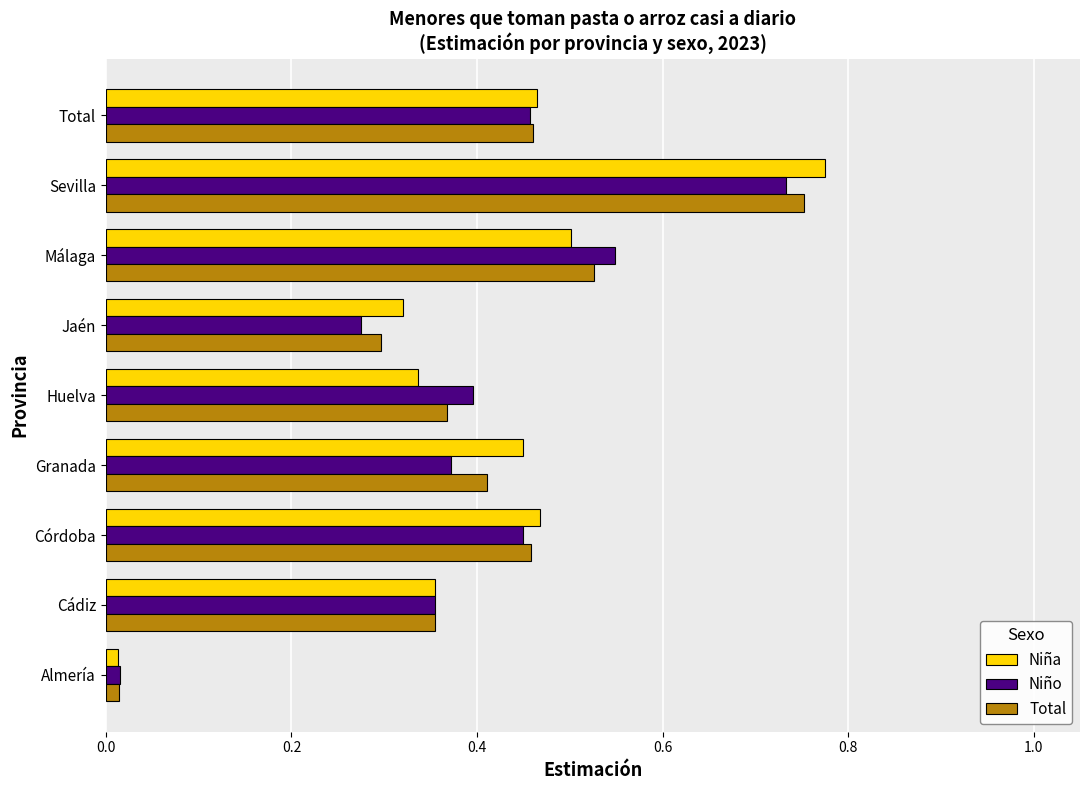

Between Cádiz and Sevilla, which series saw the biggest shift?

Niña